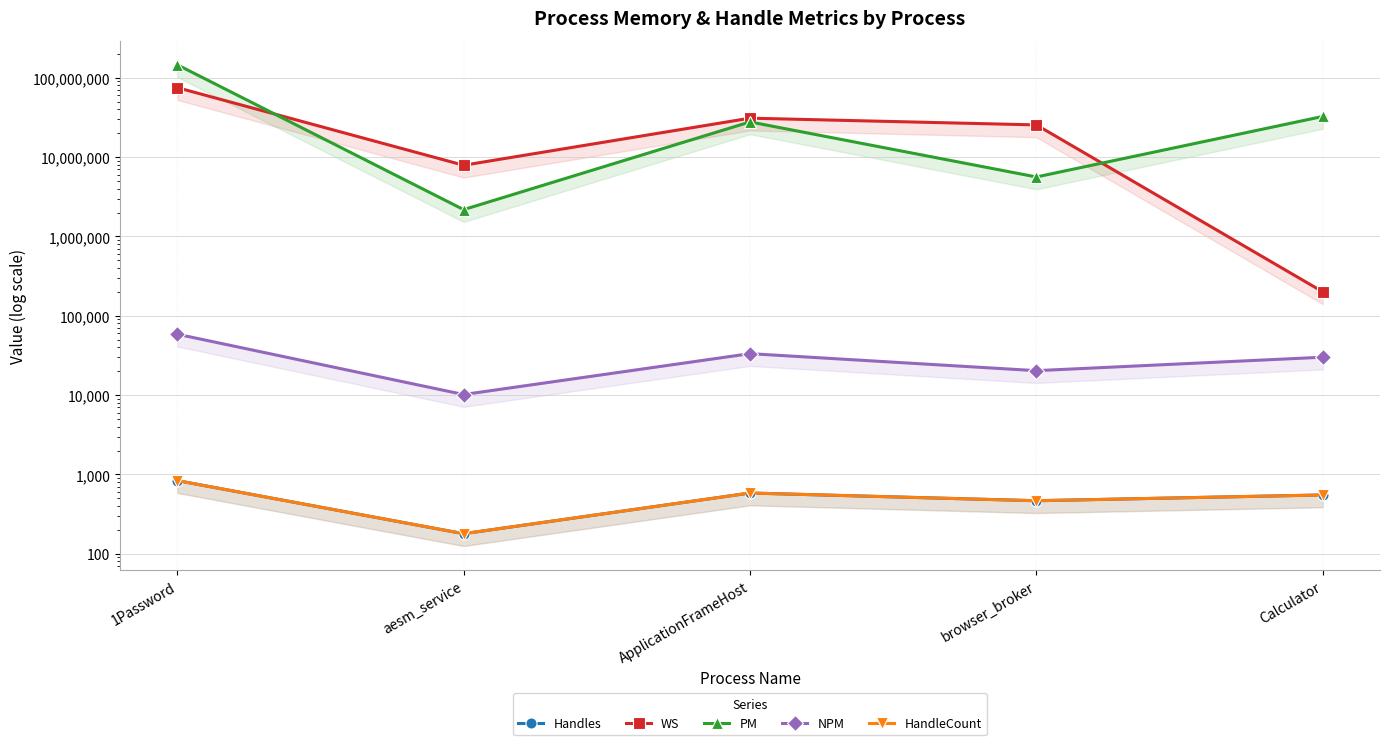

The value of WS at aesm_service is 14160094. True or false?

False